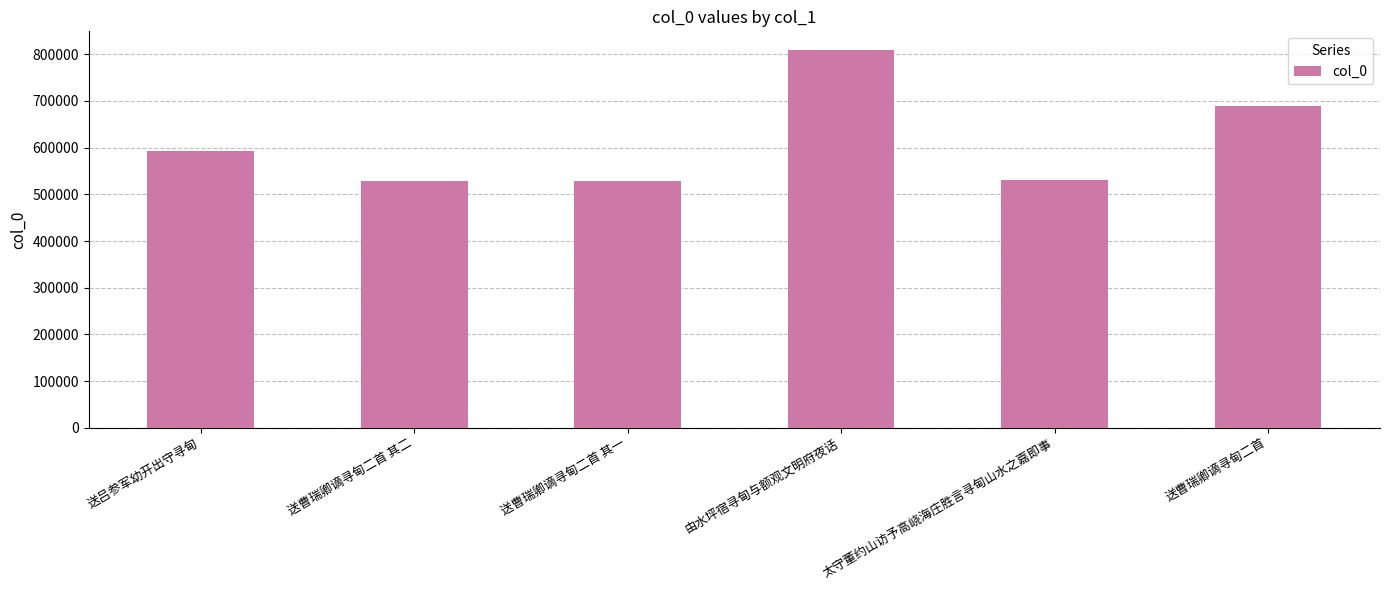

What is the label of the 1st bar from the right?

送曹瑞卿谪寻甸二首